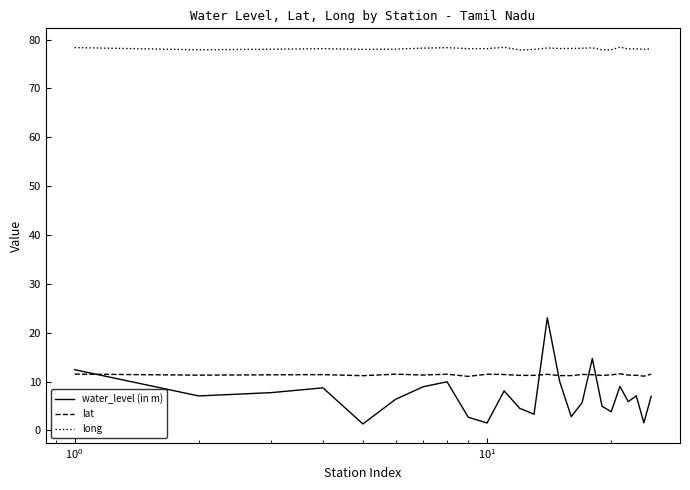

Which series has the largest total across all categories?

long